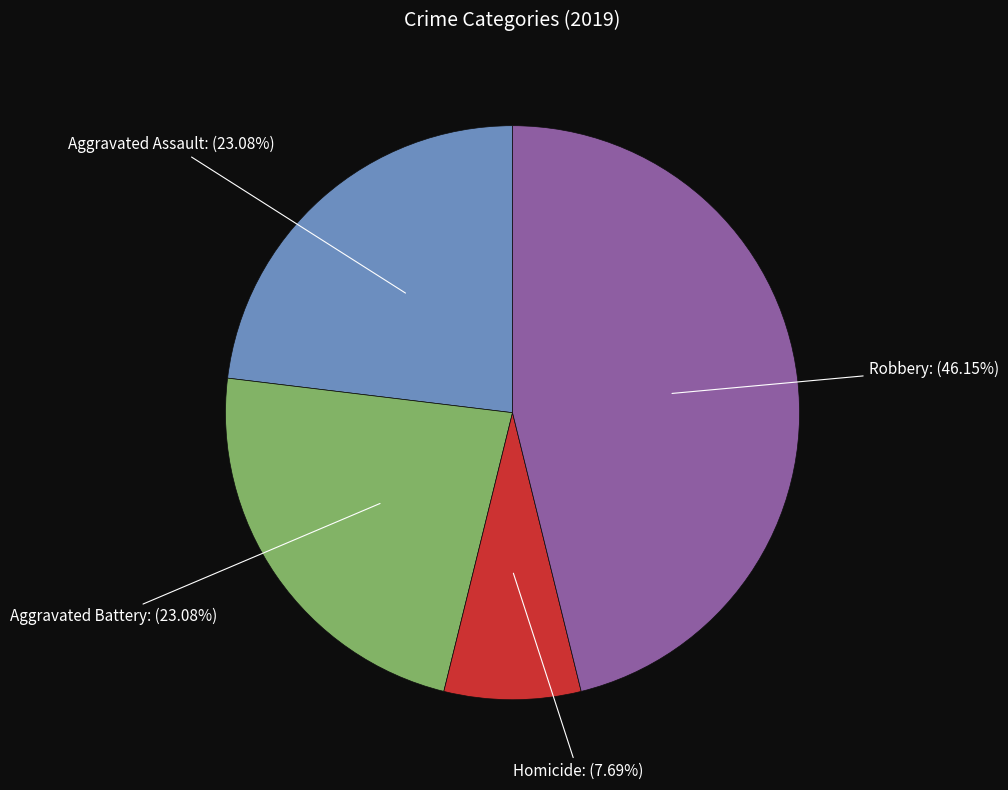

To the nearest percent, what is the average slice percentage?

25%